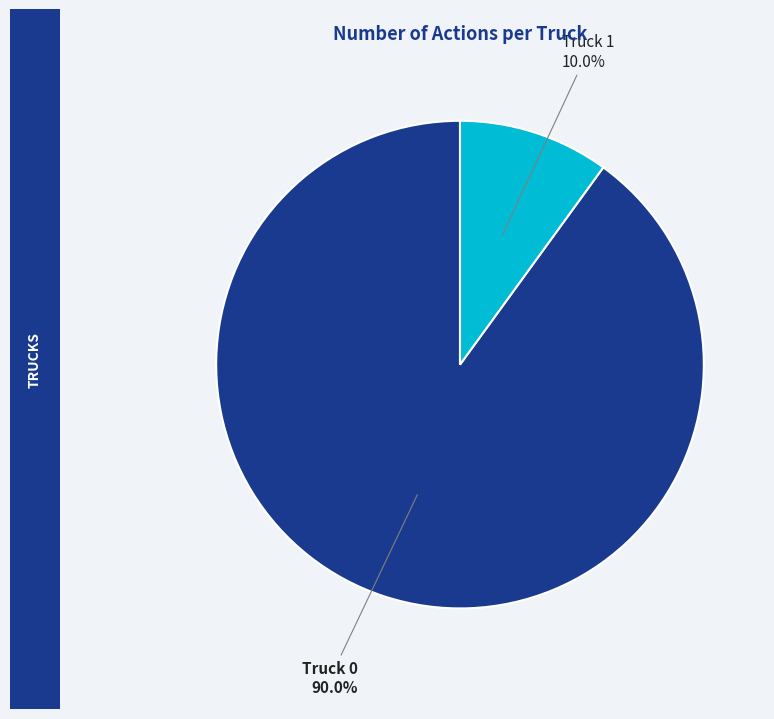

What percentage is the Truck 0 slice, to the nearest percent?

90%